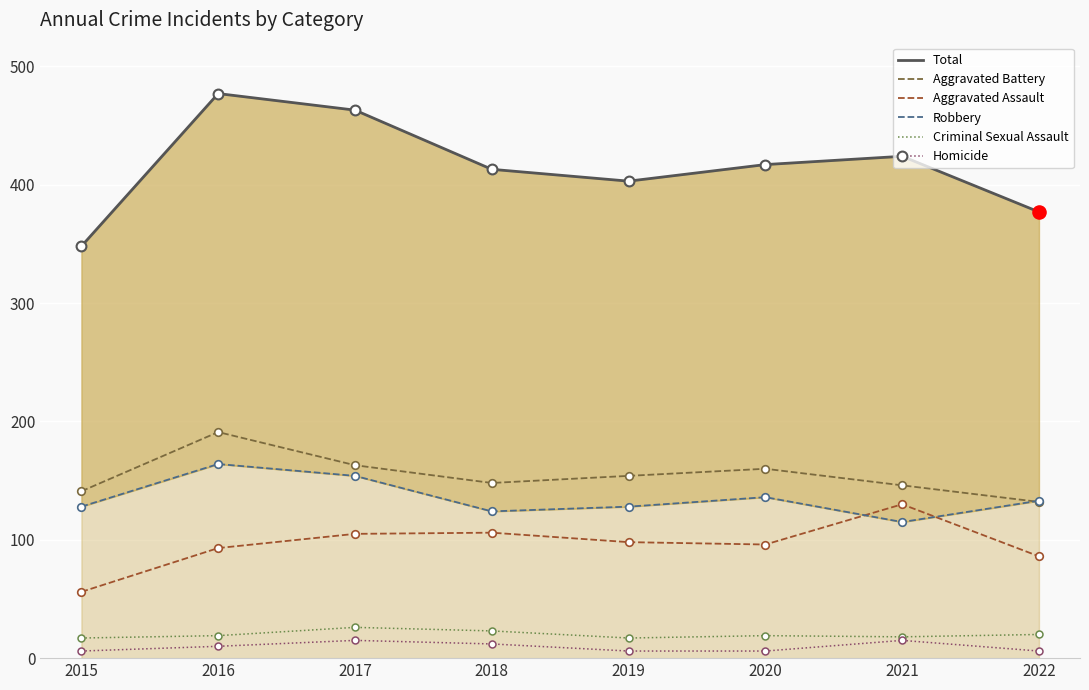

Which series contains the lowest Y value?

Homicide